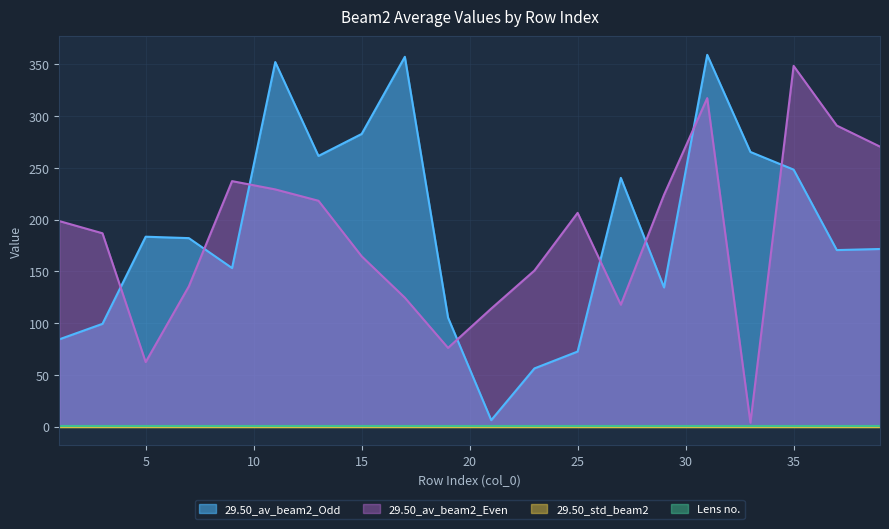

At which category does 29.50_av_beam2_Odd reach its first local valley?

9